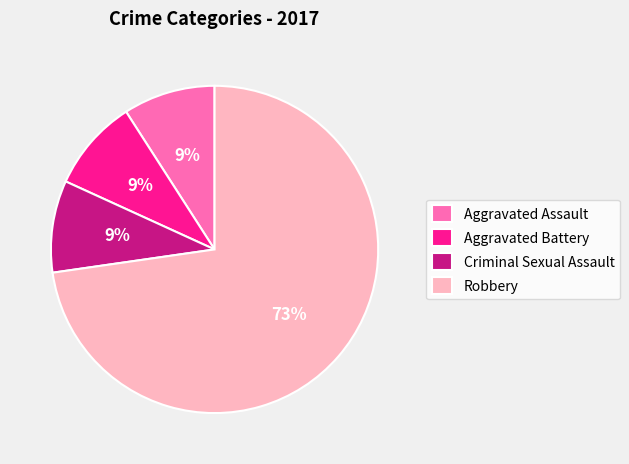

Which slice is the largest?

Robbery